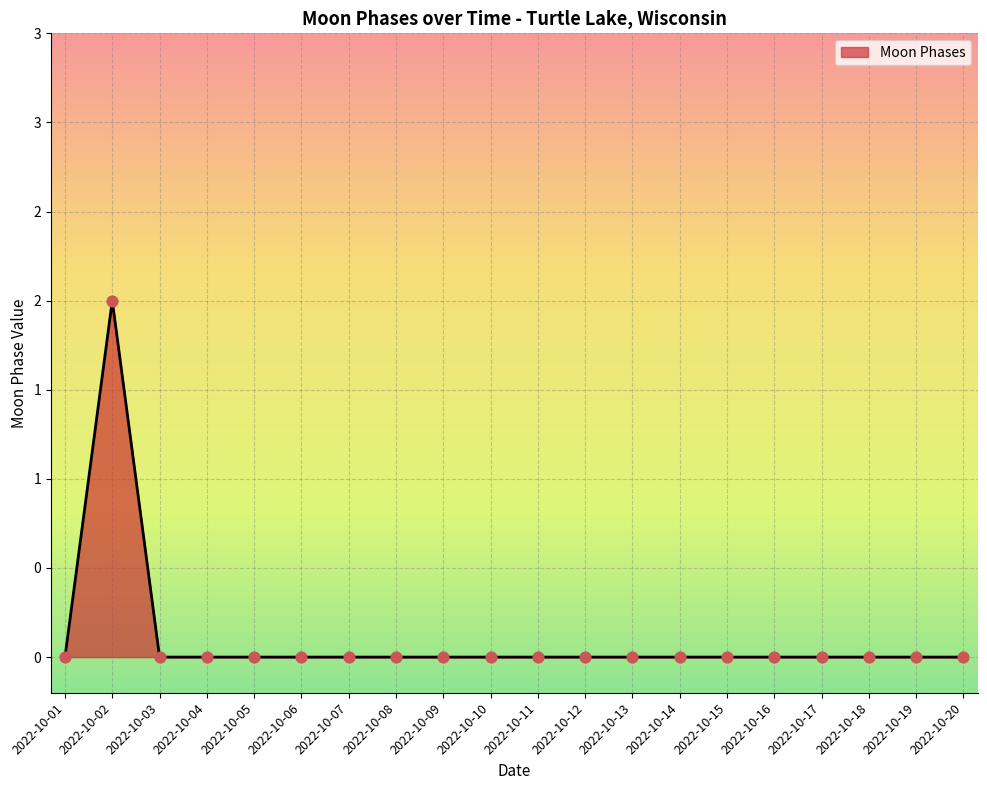

Between 2022-10-13 and 2022-10-01, which is larger?

2022-10-13